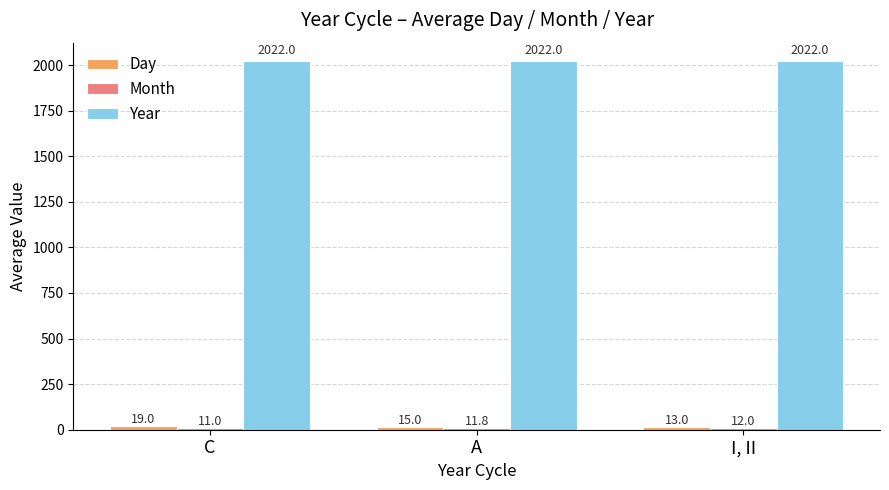

Which label corresponds to the smallest value in the chart?

C